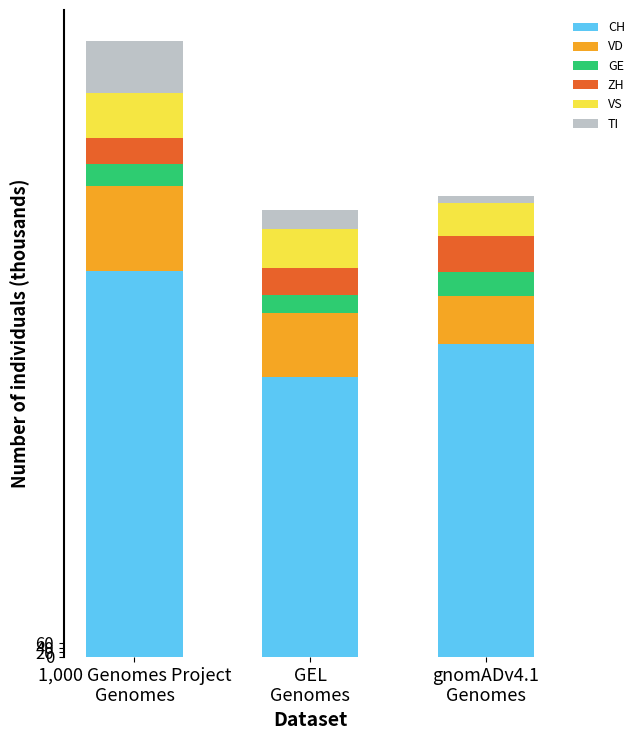

What is the difference between the second highest and minimum values in the CH series?

144